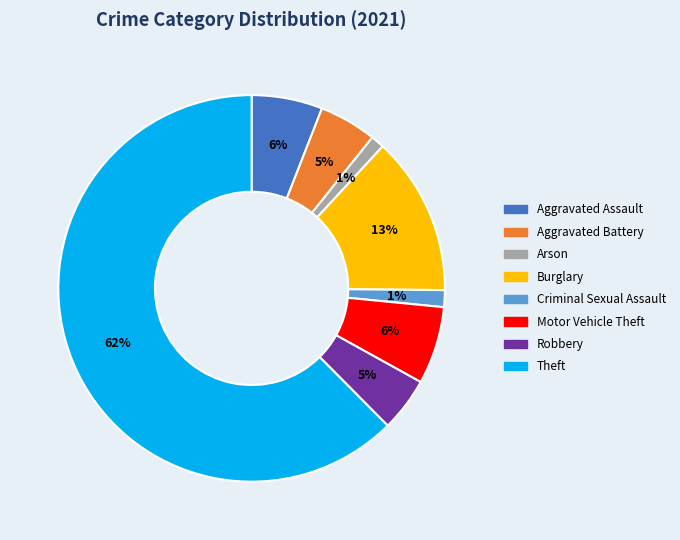

To the nearest percent, what is the average slice percentage?

12%